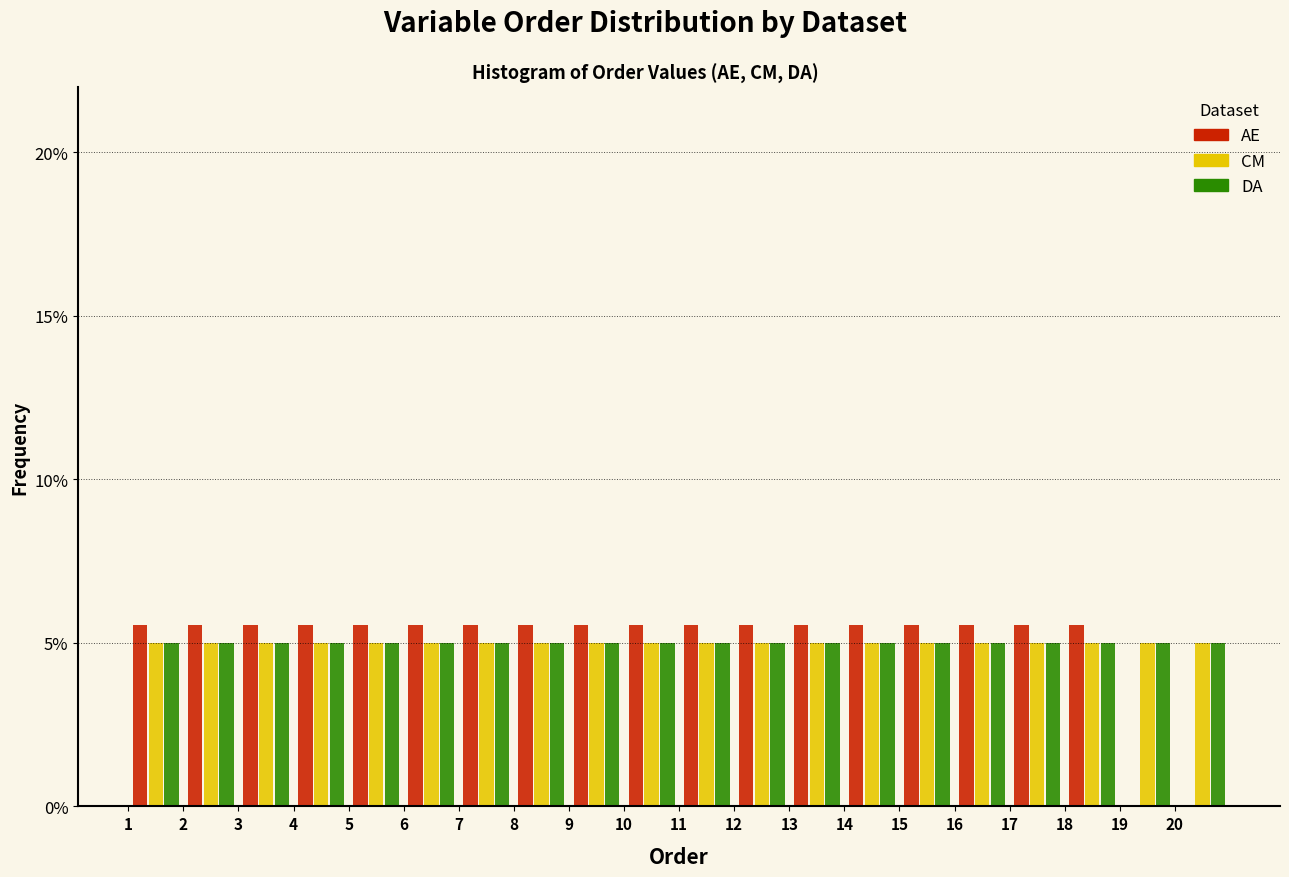

Reading left to right, transcribe this chart: for each range on the x-axis, give the height of each series' bar. The values are not printed on the chart, so give them approximately, as read against the axis.

1 to 2: AE=5.5	CM=5.0	DA=5.0
2 to 3: AE=5.5	CM=5.0	DA=5.0
3 to 4: AE=5.5	CM=5.0	DA=5.0
4 to 5: AE=5.5	CM=5.0	DA=5.0
5 to 6: AE=5.5	CM=5.0	DA=5.0
6 to 7: AE=5.5	CM=5.0	DA=5.0
7 to 8: AE=5.5	CM=5.0	DA=5.0
8 to 9: AE=5.5	CM=5.0	DA=5.0
9 to 10: AE=5.5	CM=5.0	DA=5.0
10 to 11: AE=5.5	CM=5.0	DA=5.0
11 to 12: AE=5.5	CM=5.0	DA=5.0
12 to 13: AE=5.5	CM=5.0	DA=5.0
13 to 14: AE=5.5	CM=5.0	DA=5.0
14 to 15: AE=5.5	CM=5.0	DA=5.0
15 to 16: AE=5.5	CM=5.0	DA=5.0
16 to 17: AE=5.5	CM=5.0	DA=5.0
17 to 18: AE=5.5	CM=5.0	DA=5.0
18 to 19: AE=5.5	CM=5.0	DA=5.0
19 to 20: AE=0	CM=5.0	DA=5.0
20 to 21: AE=0	CM=5.0	DA=5.0